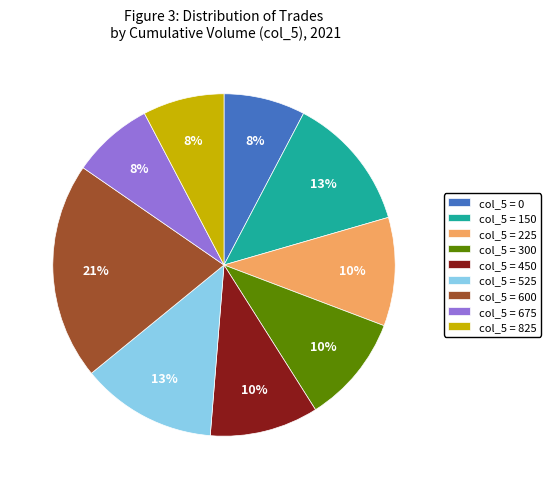

Which has a higher value, col_5 = 225 or col_5 = 825?

col_5 = 225